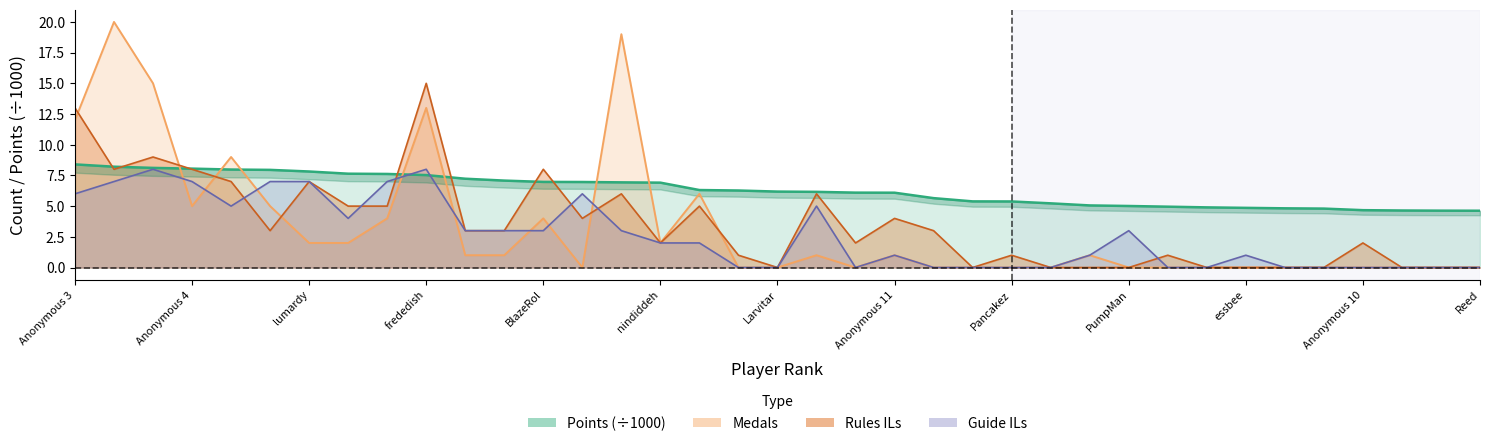

Where is the first local minimum for Guide?

Despin